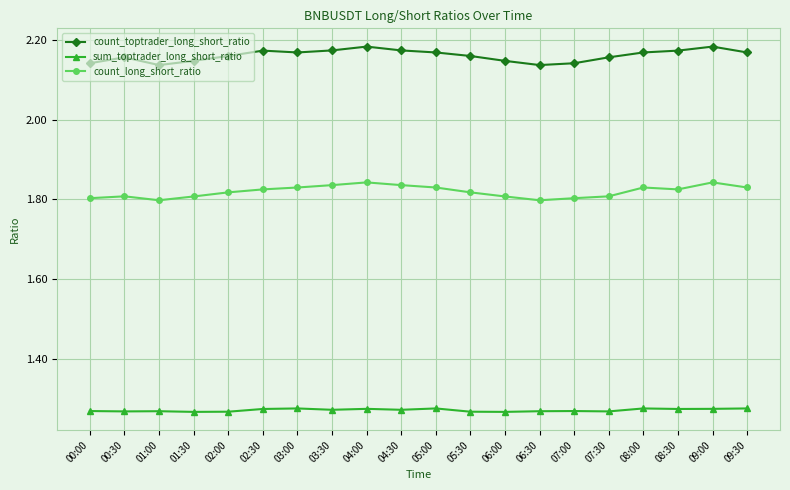

Which series has the largest total across all categories?

count_toptrader_long_short_ratio